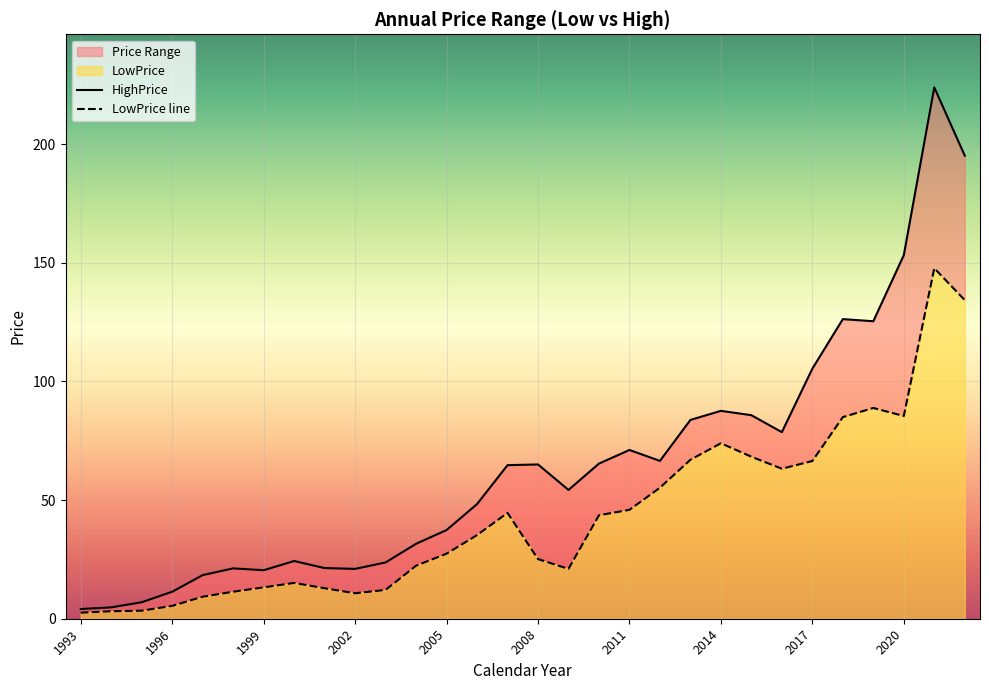

Is it true that LowPrice equals 52.1 at 2020?

False